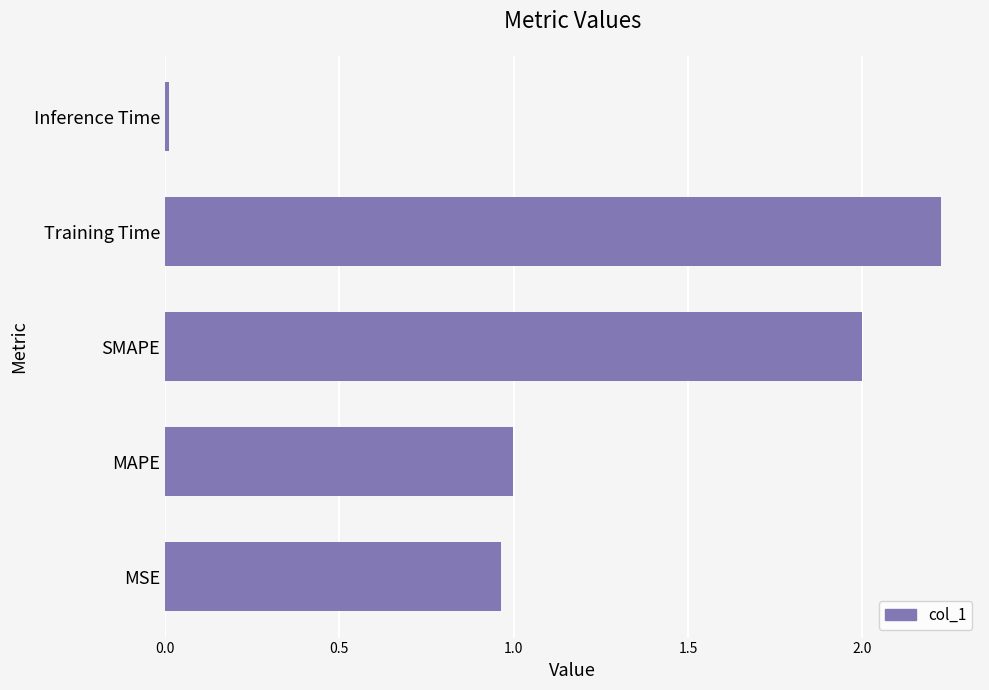

What is the average value?

1.2